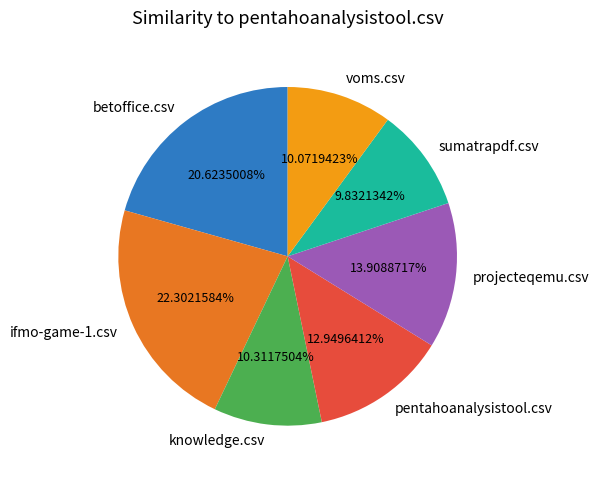

To the nearest percent, what is the combined percentage of ifmo-game-1.csv and voms.csv?

32%